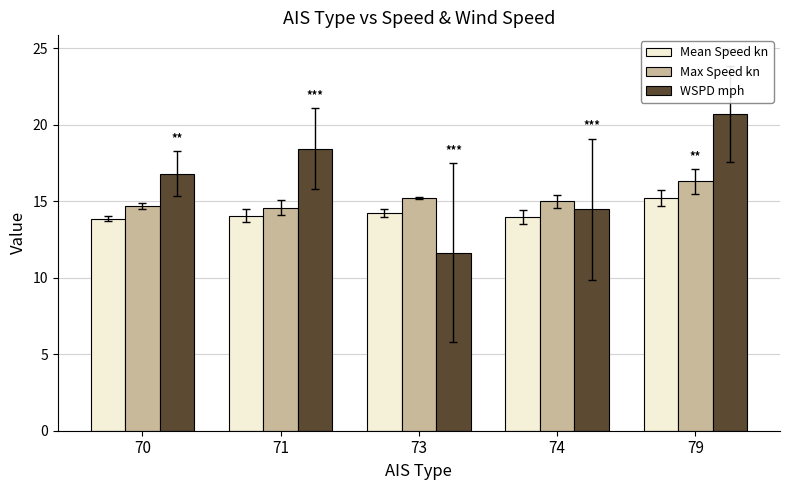

What value does the Max Speed kn series have at 73?

15.2